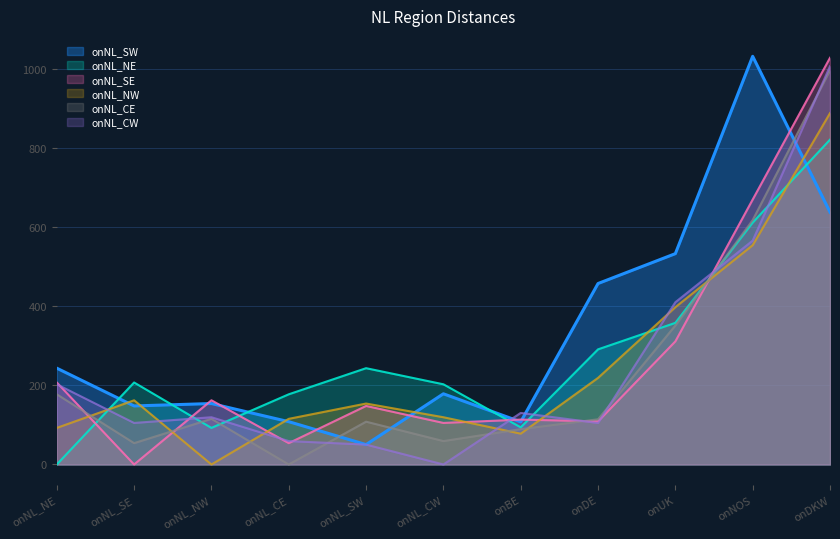

The value of onNL_NW at onNL_SW is 153.9. True or false?

True